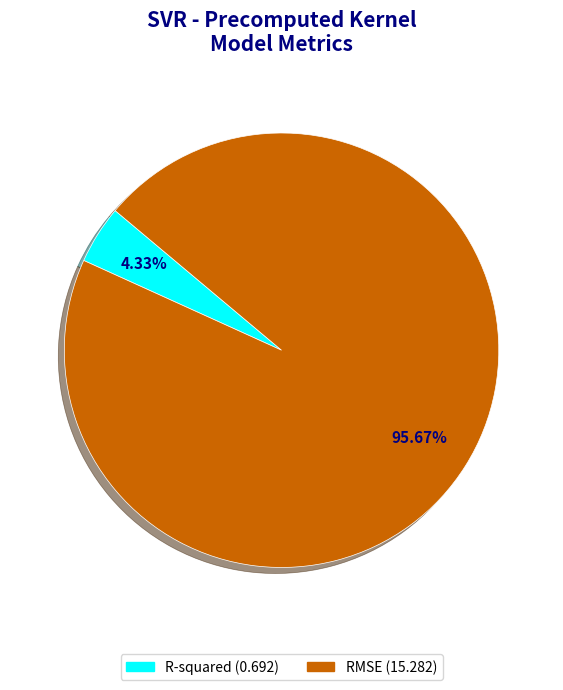

To the nearest percent, what percentage of the pie is RMSE?

96%